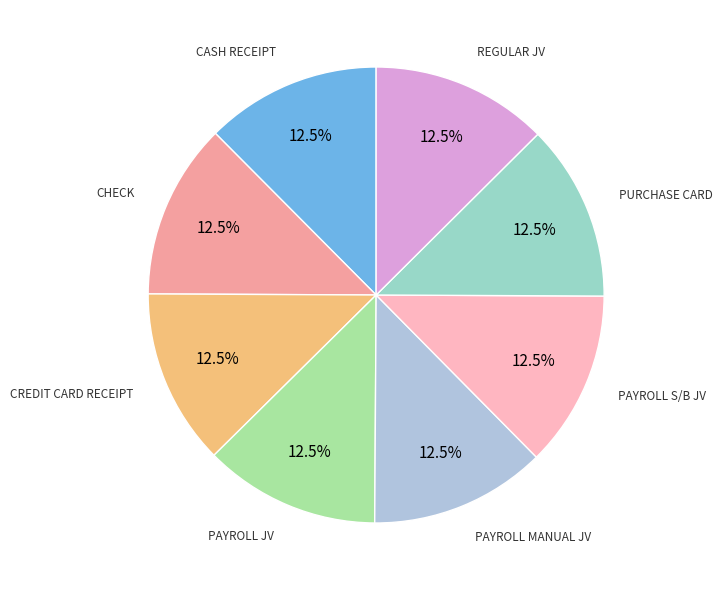

How many slices are in this pie chart?

8